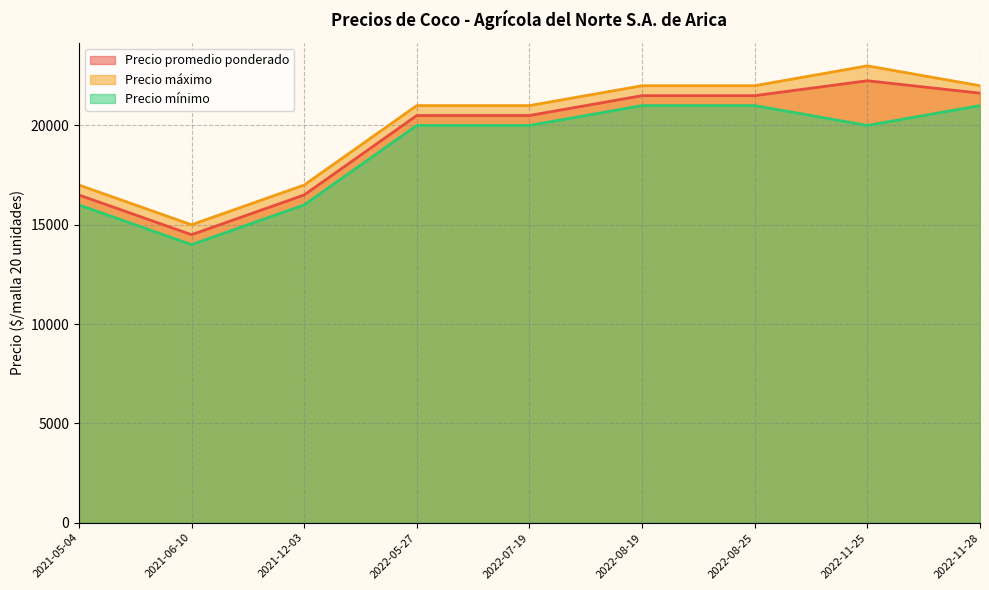

What is the minimum value shown in the chart?

14000